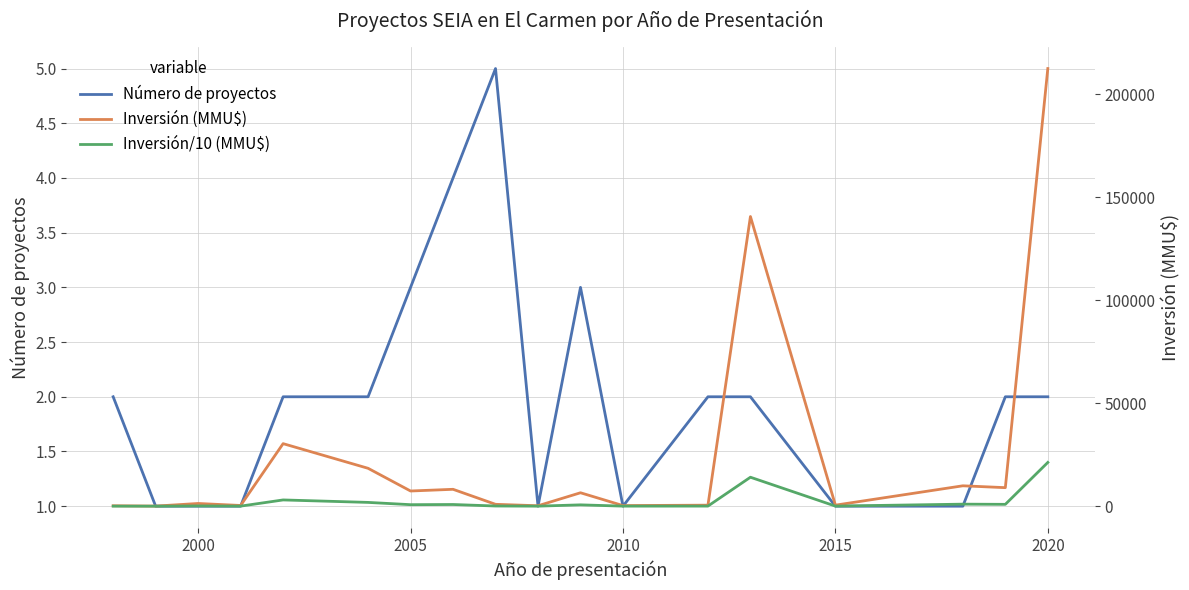

True or false: Número de proyectos and Inversión/10 (MMU$) cross at least once.

False